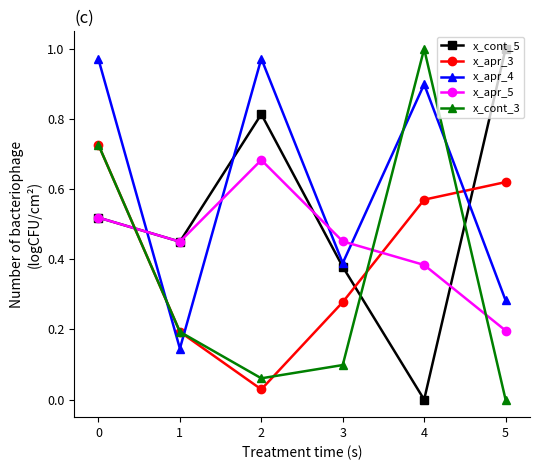

The x_apr_3 series shows 1.2 at 0. True or false?

False